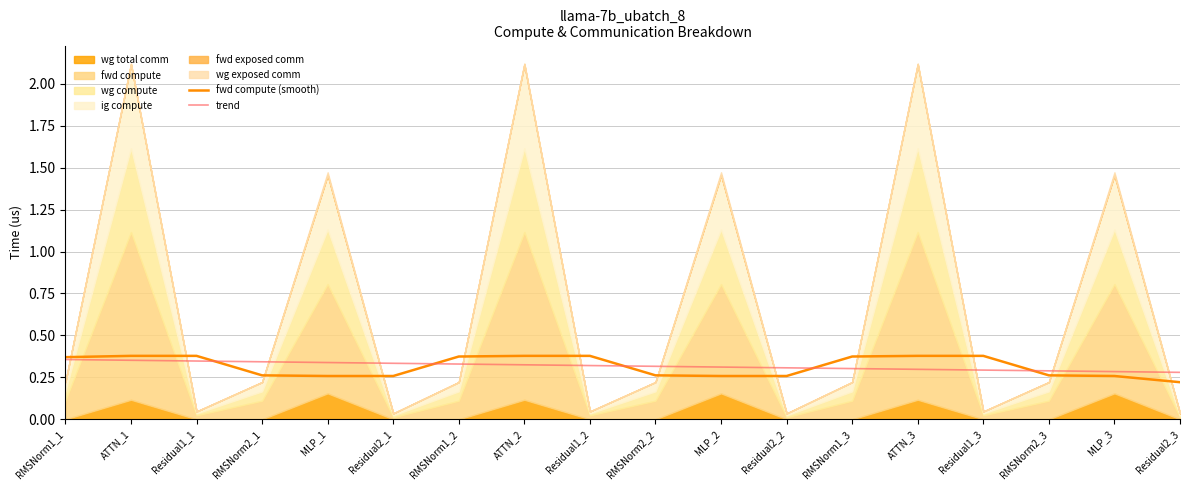

What is the sum of all fwd compute (smooth) values?

5.7